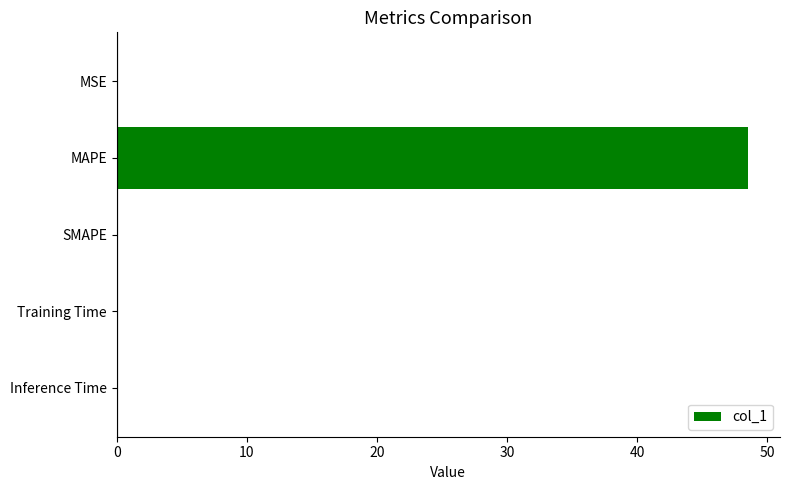

Are the bars horizontal?

Yes